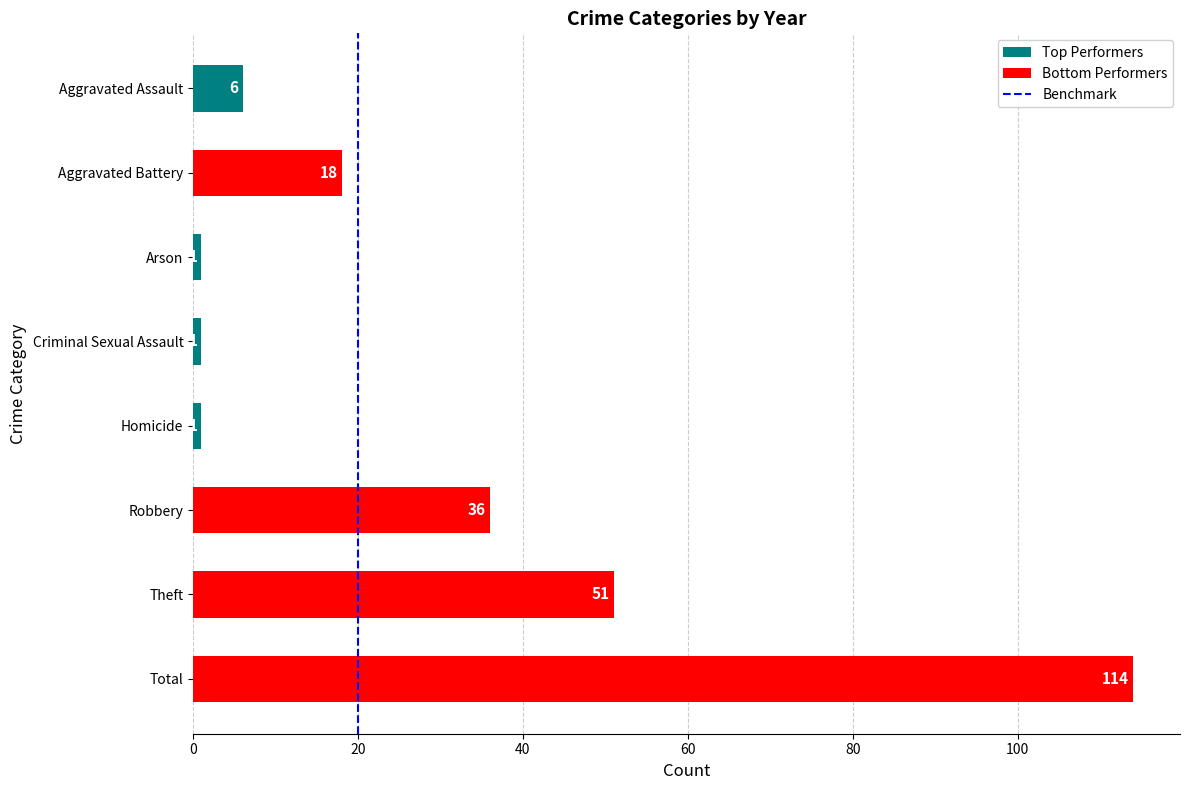

How many data points are less than 18?

4